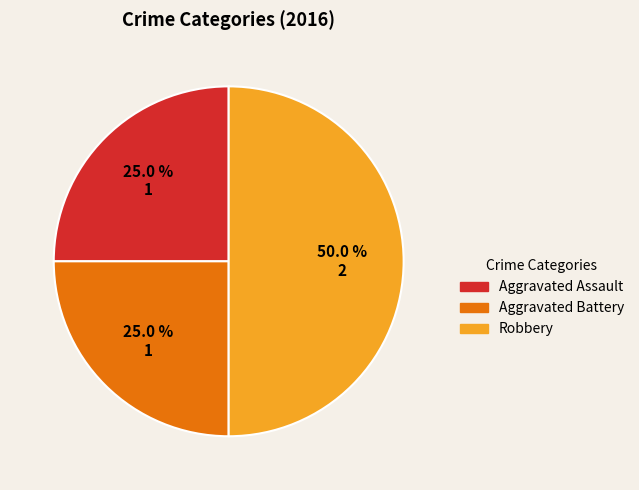

Does Aggravated Assault represent more than half of the total?

No